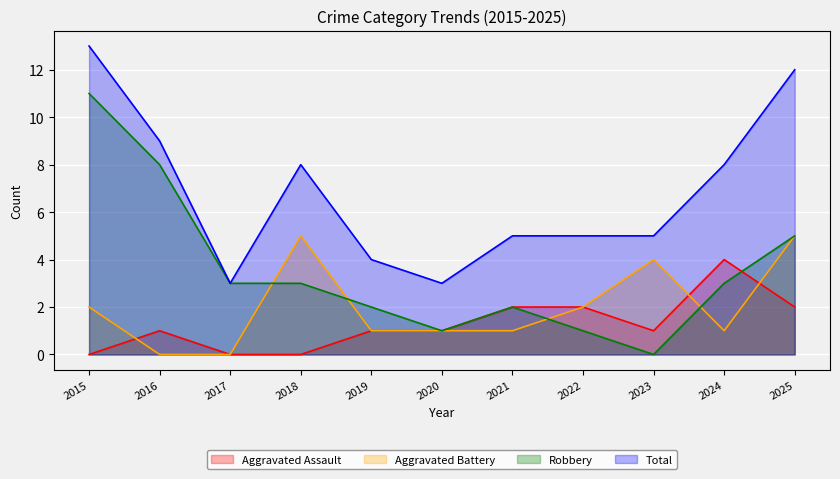

Reading left to right, list all the values displayed in this chart.

Aggravated Assault: 0	1	0	0	1	1	2	2	1	4	2
Aggravated Battery: 2	0	0	5	1	1	1	2	4	1	5
Robbery: 11	8	3	3	2	1	2	1	0	3	5
Total: 13	9	3	8	4	3	5	5	5	8	12